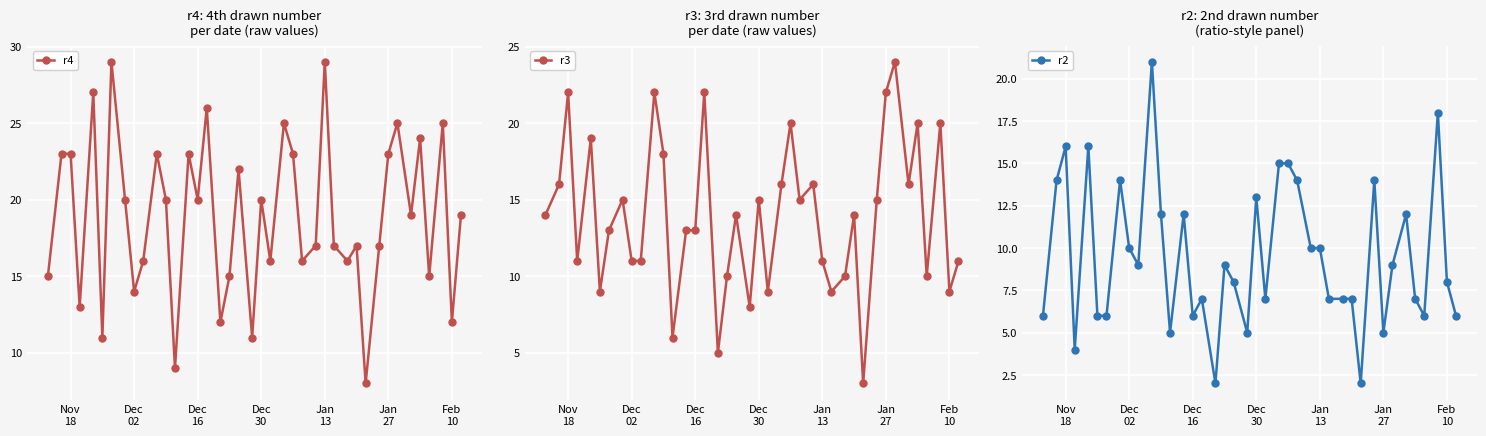

What is the highest value of the r4 series?

29